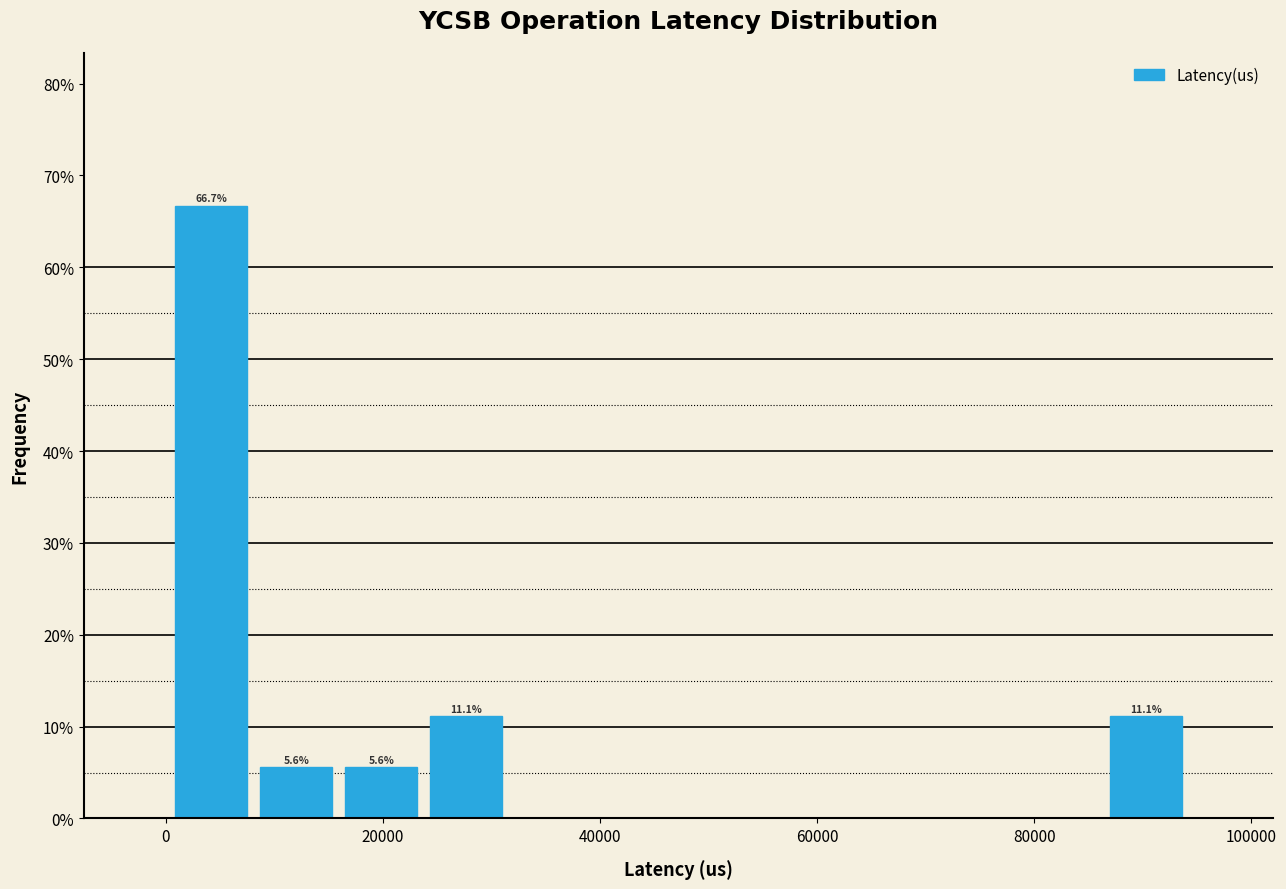

Read against the x-axis, roughly where is the centre of the tallest bar?

4000